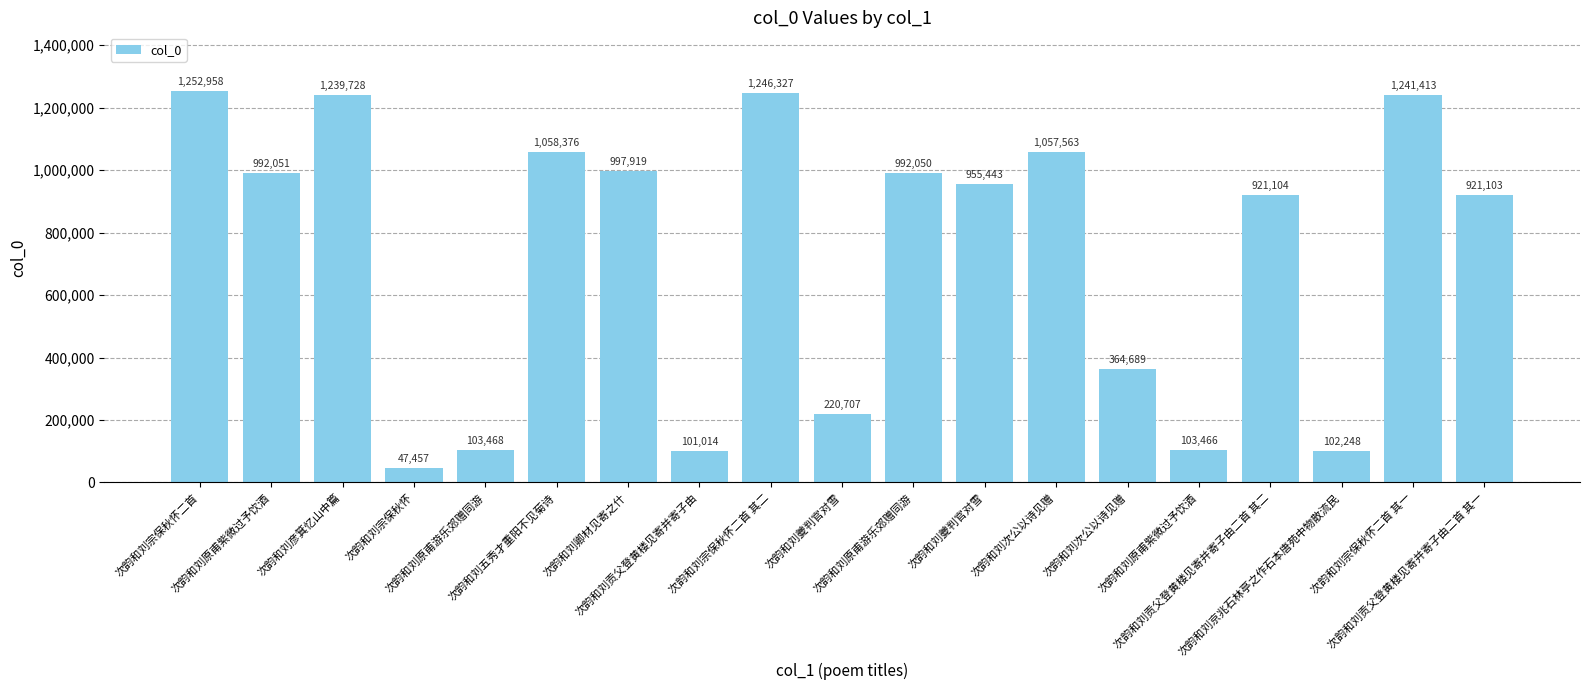

What is the label of the 16th bar from the right?

次韵和刘宗保秋怀